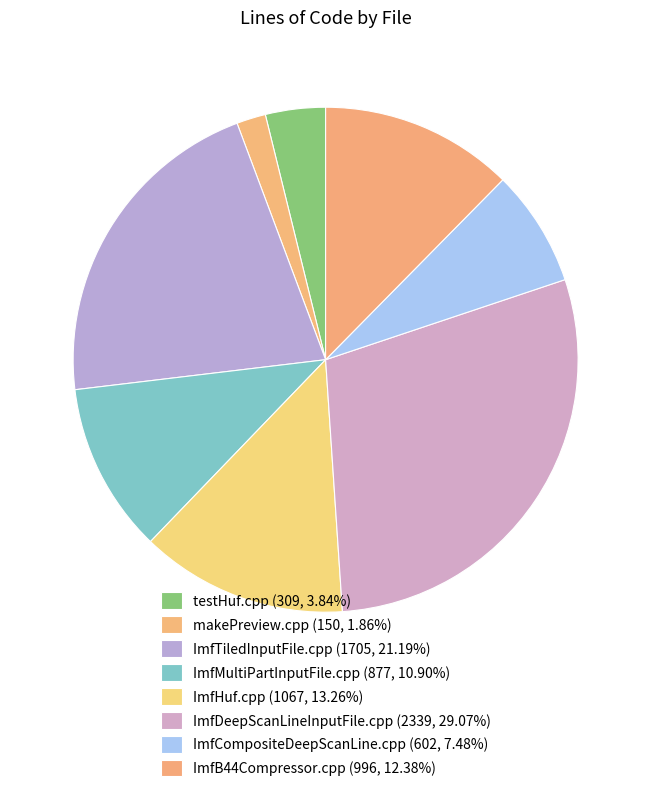

What percentage is NOT represented by ImfDeepScanLineInputFile.cpp?

70.9%